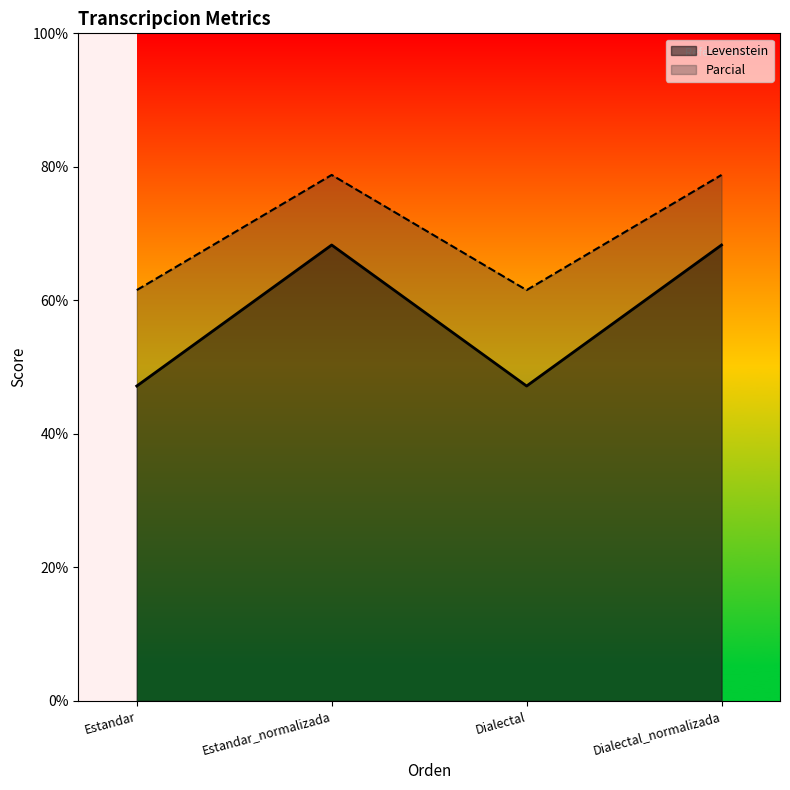

True or false: Parcial and Levenstein cross at least once.

False